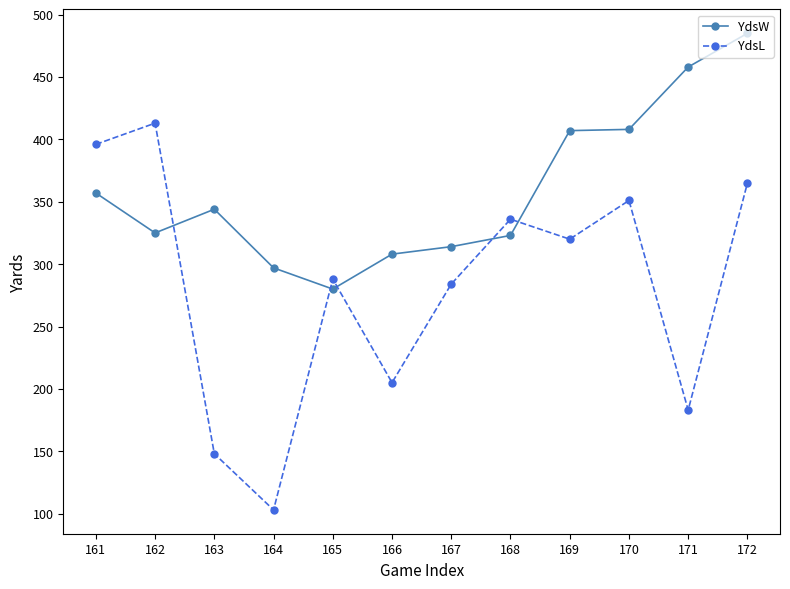

What is the difference between the second highest and second lowest values in the YdsL series?

248